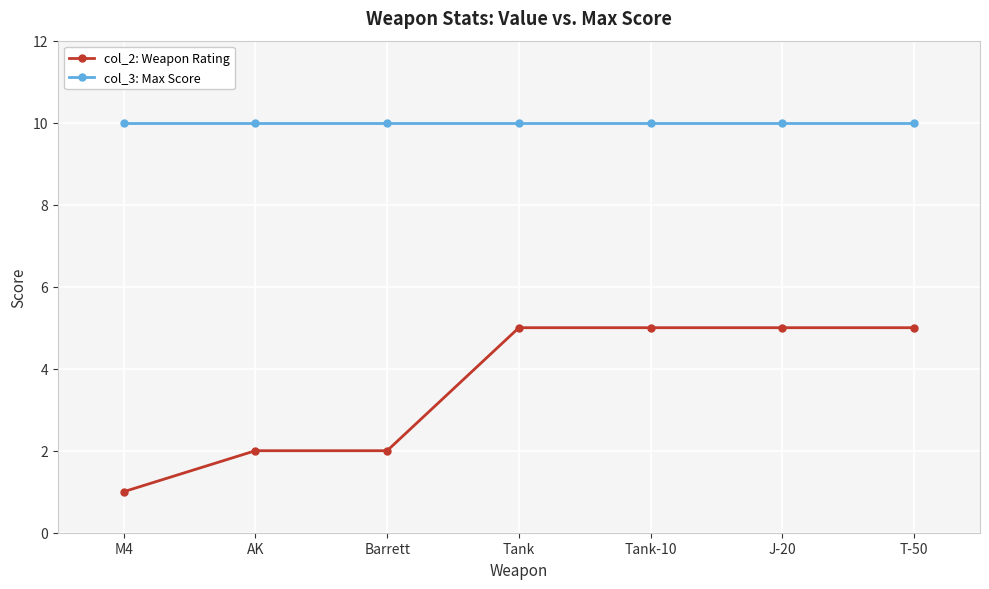

What is the approximate value of col_3: Max Score at Tank?

10